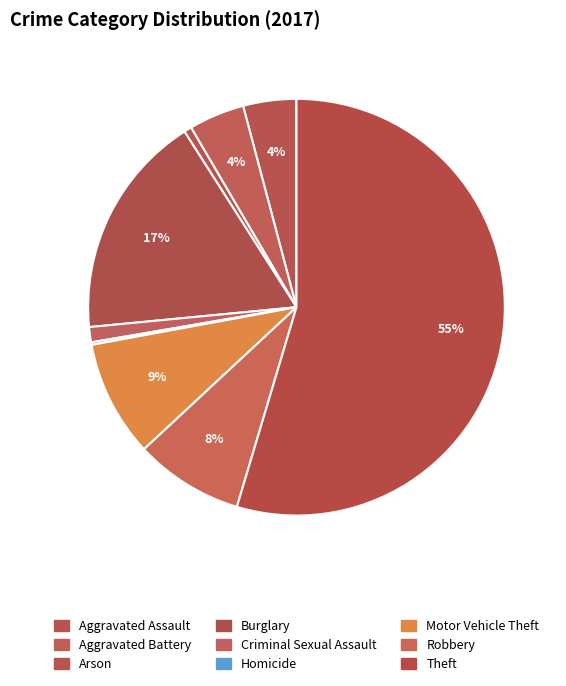

What percentage is NOT represented by Burglary?

82.5%